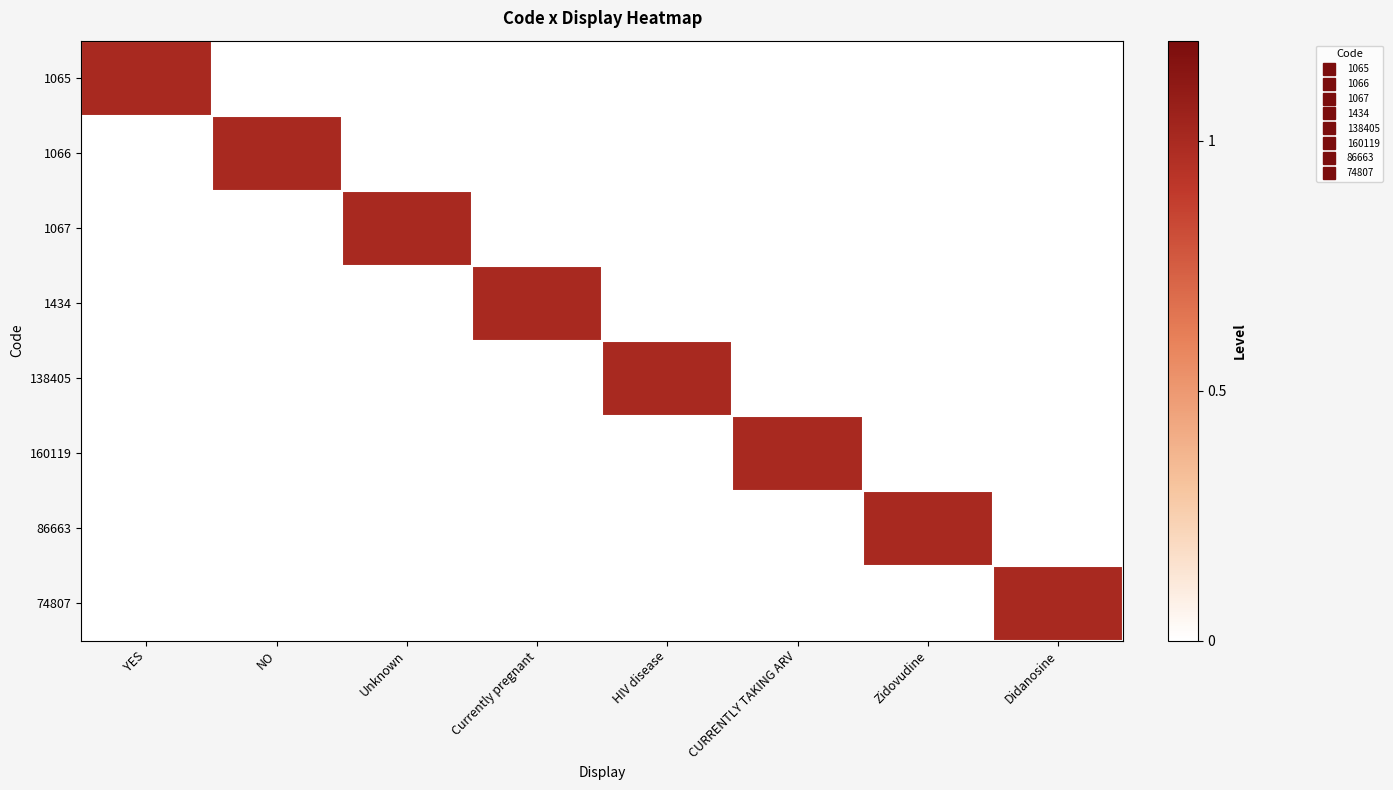

What is the maximum value shown in the chart?

1